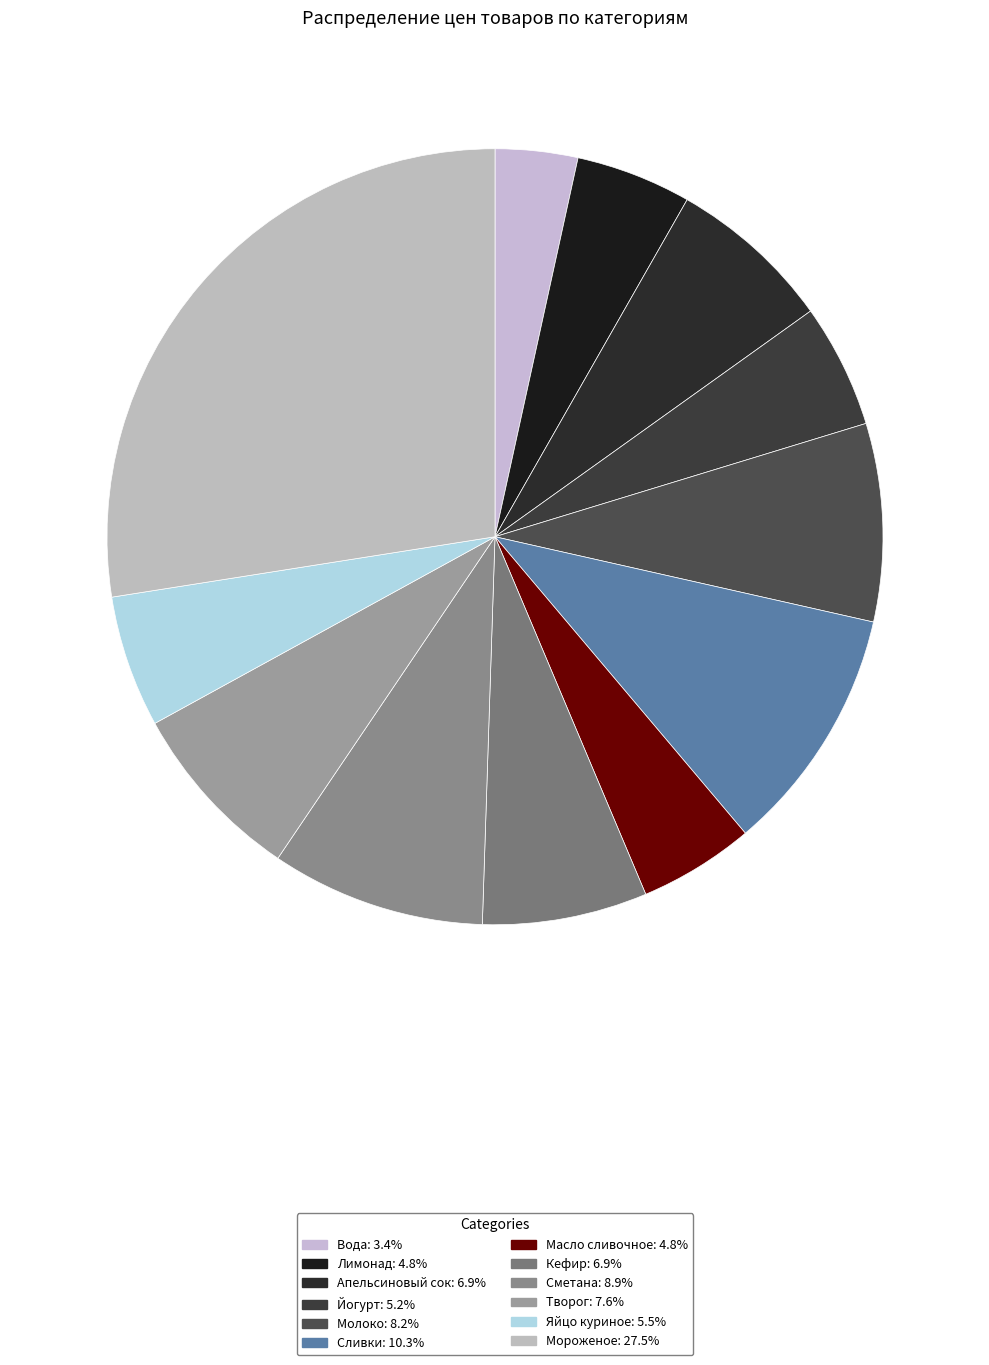

Which slice is the smallest?

Вода